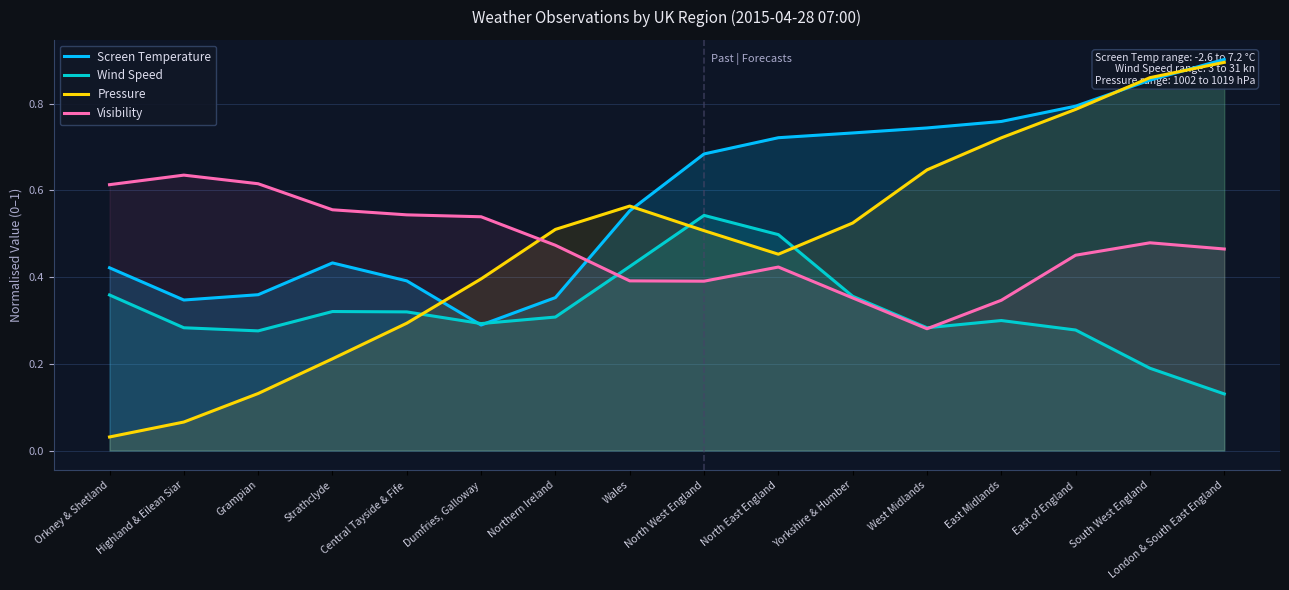

True or false: Visibility has more than 1 interior local peaks.

True